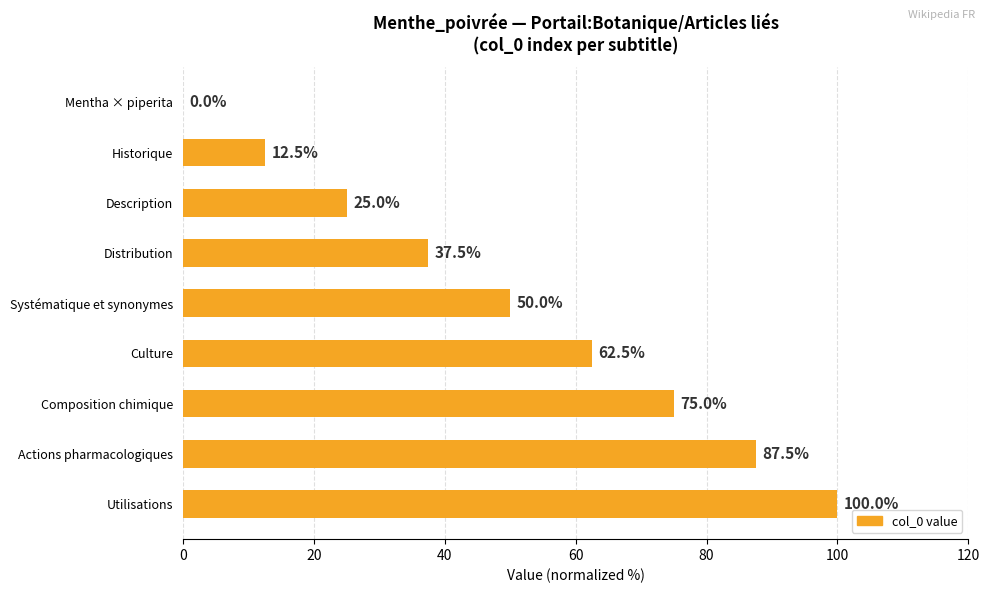

What is the sum of the values at Utilisations and Culture?

162.5